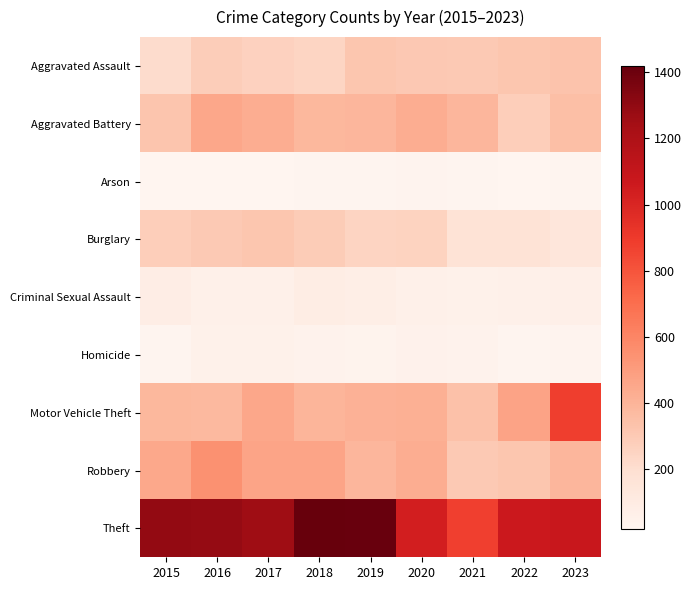

At which category is the sum across all series the highest?

2016